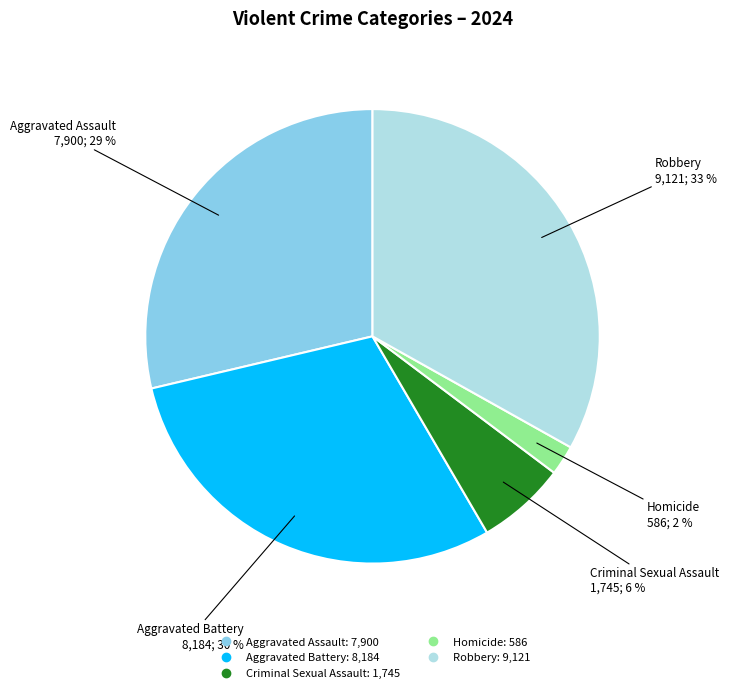

Does Aggravated Assault account for over 50% of the chart?

No